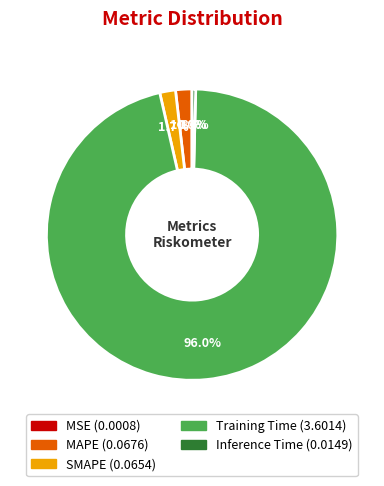

Between MAPE and Inference Time, which is larger?

MAPE